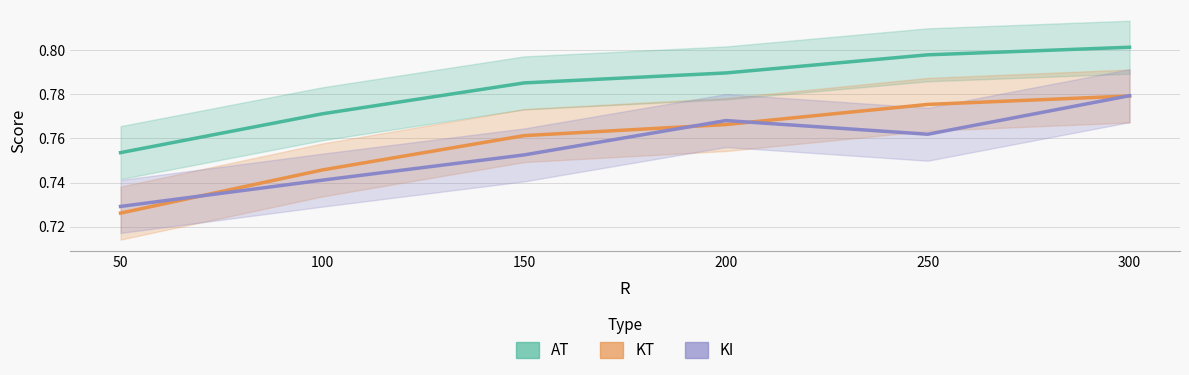

At 150, list the series in order from smallest to largest.

KI, KT, AT